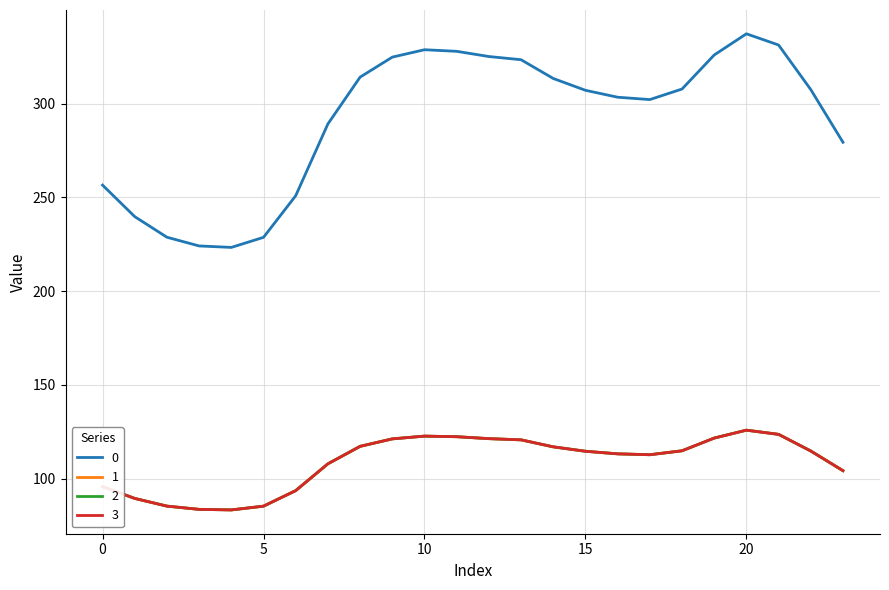

Does the chart have visible grid lines?

Yes